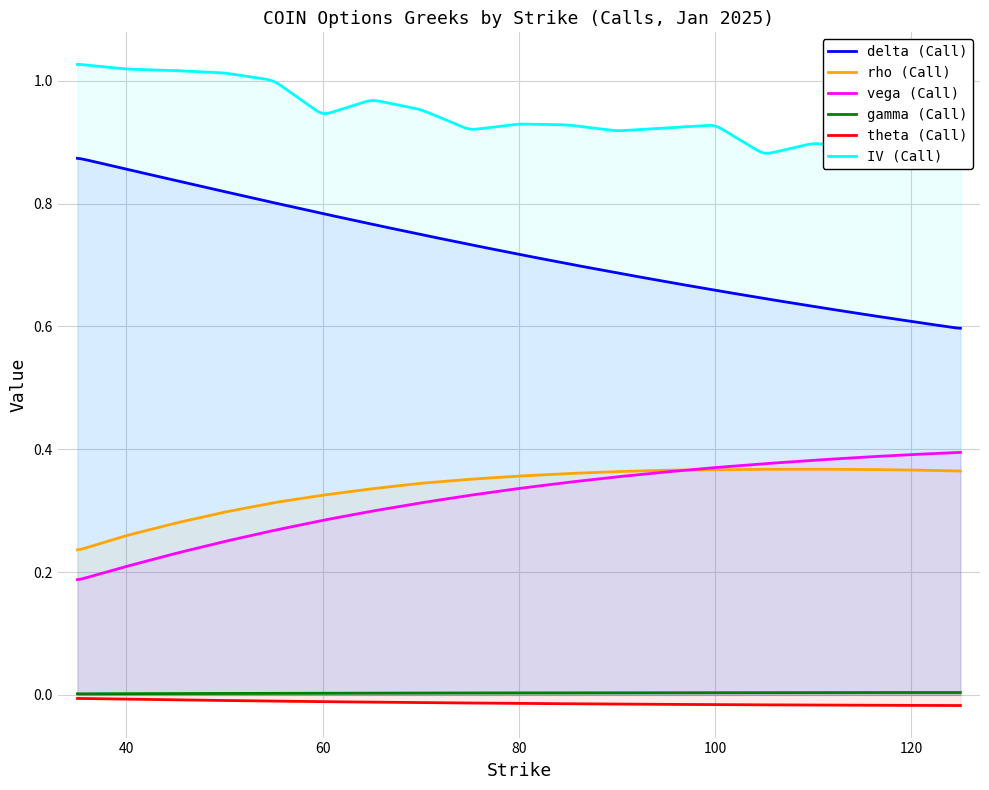

What is the maximum value shown in the chart?

1.0